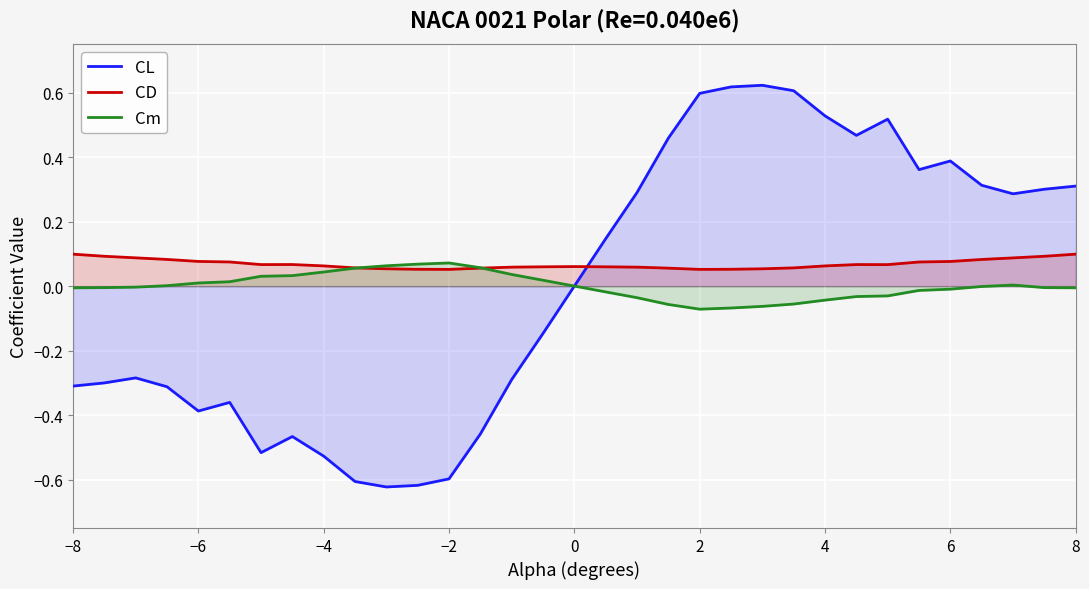

How many negative values does the Cm series have?

18